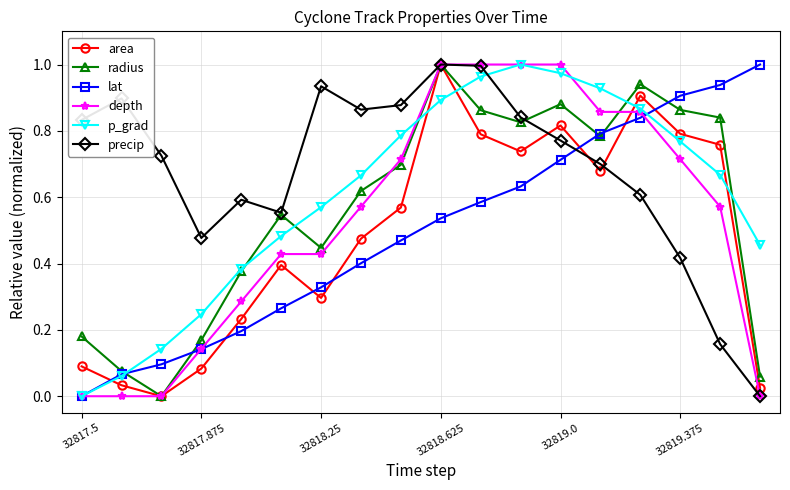

In radius, how many points are higher than both neighbors (excluding endpoints)?

4